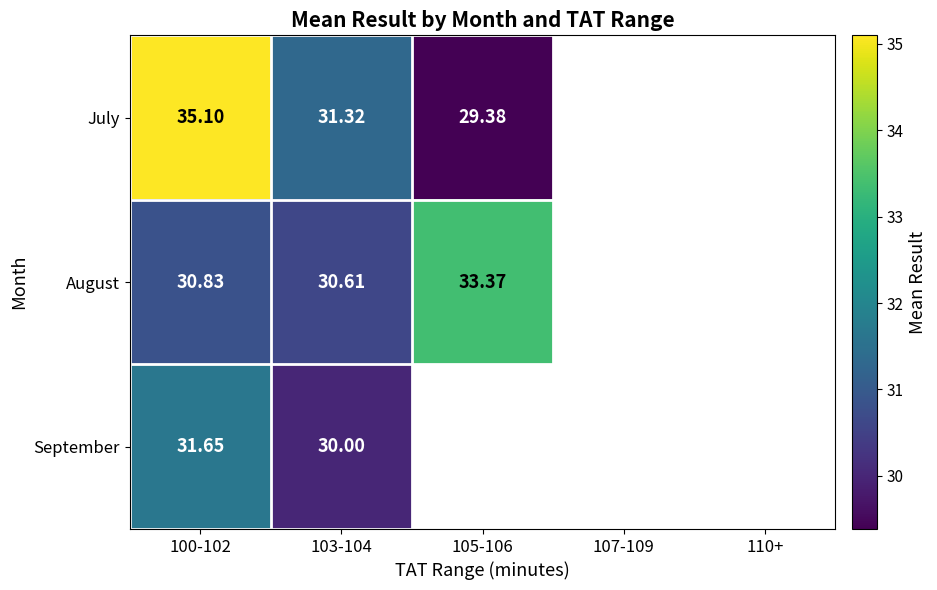

Is the value of July at 105-106 greater than the value of September at 100-102?

No